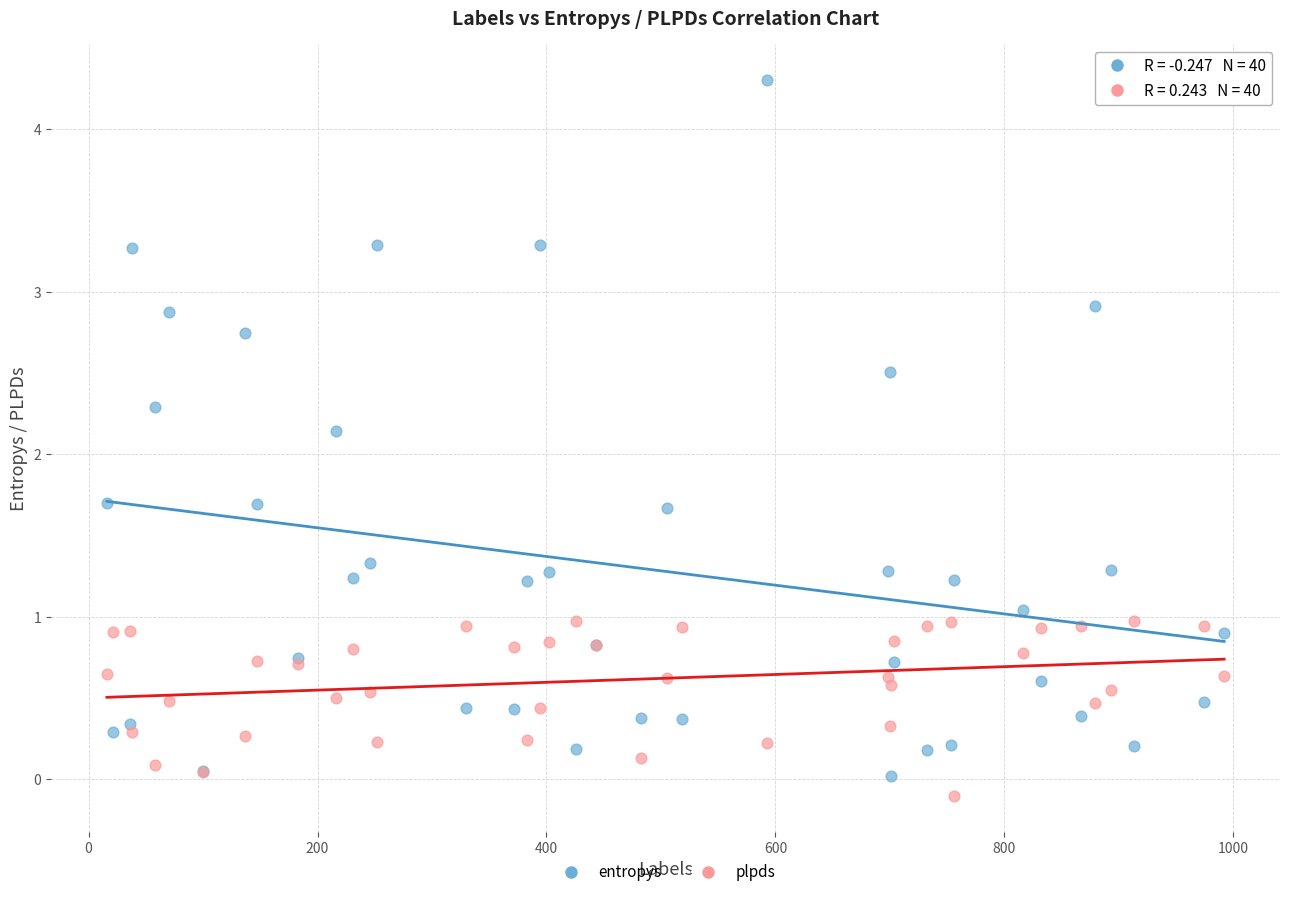

Which series contains the lowest Y value?

plpds